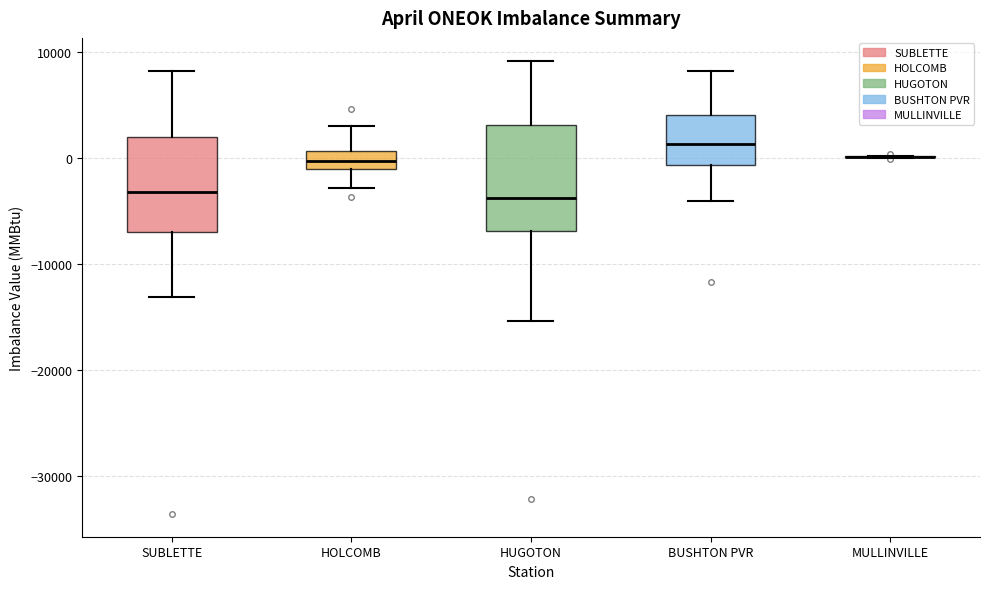

Reading left to right, transcribe this box plot: for each box, give where its median line is, the range the box spans, and where its two whiskers end, as read against the y-axis. The values are not printed on the chart, so give them approximately, as read against the axis.

SUBLETTE: median -3000, box -7000 to 2000, whiskers -13000 to 8000
HOLCOMB: median 0, box -1000 to 1000, whiskers -3000 to 3000
HUGOTON: median -4000, box -7000 to 3000, whiskers -15000 to 9000
BUSHTON PVR: median 1000, box -1000 to 4000, whiskers -4000 to 8000
MULLINVILLE: box collapsed to a line at 0, whiskers 0 to 0